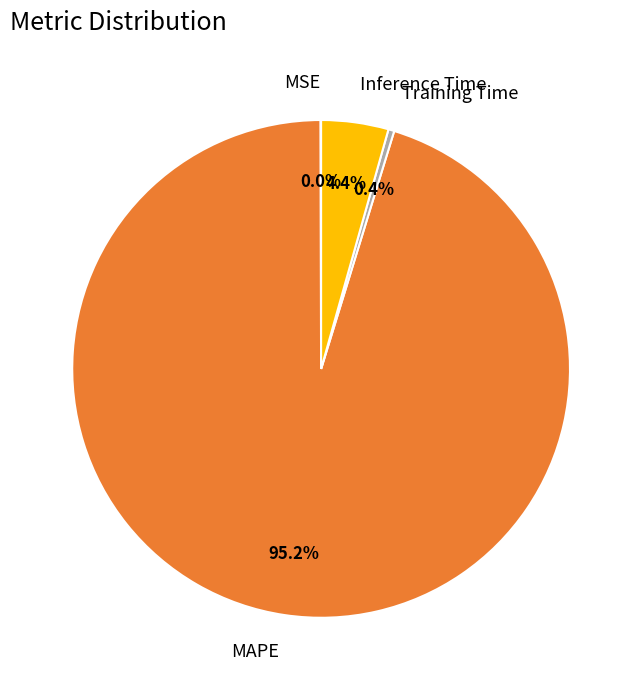

True or false: Inference Time accounts for 4% of the total.

True